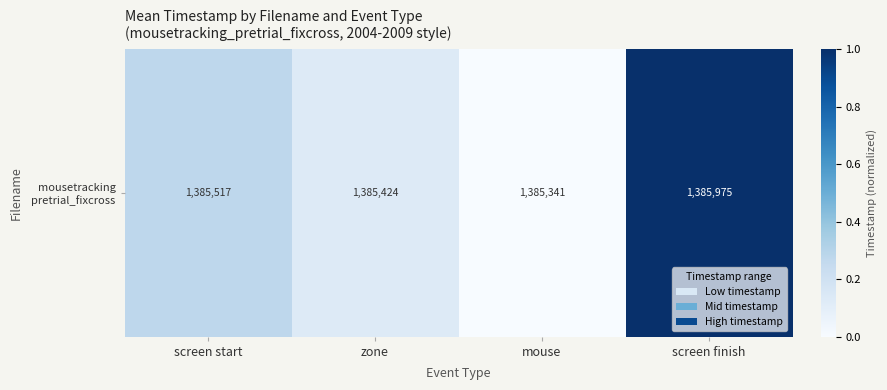

How many positive values are there?

3